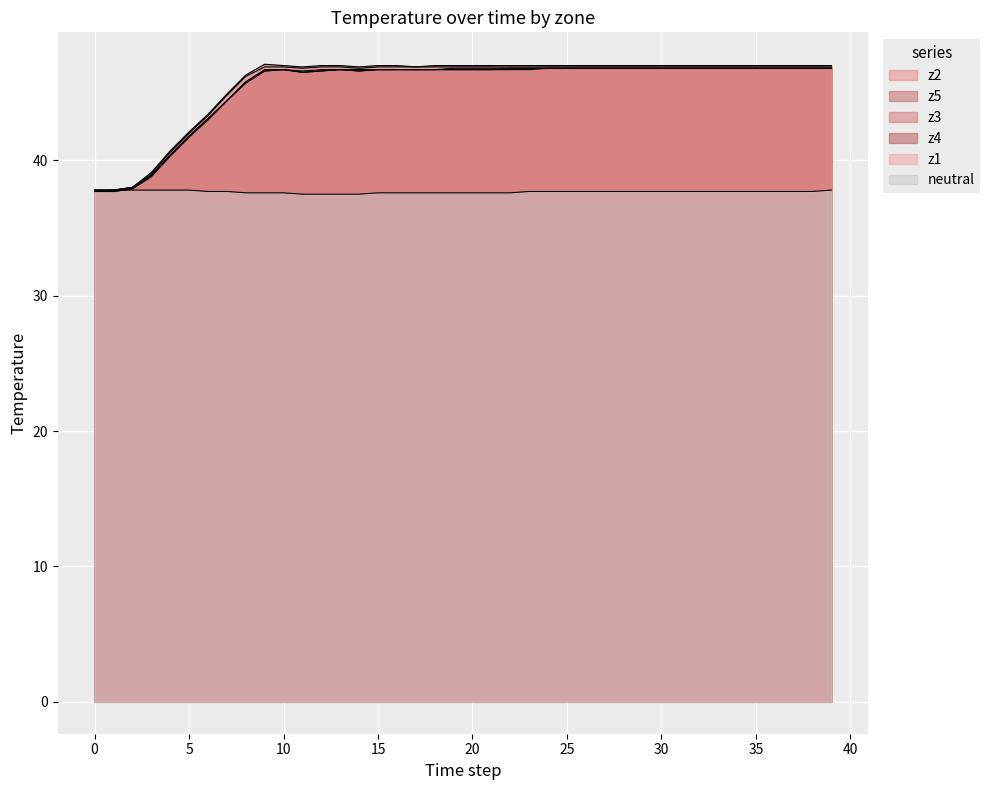

True or false: neutral and z3 intersect in this chart.

False